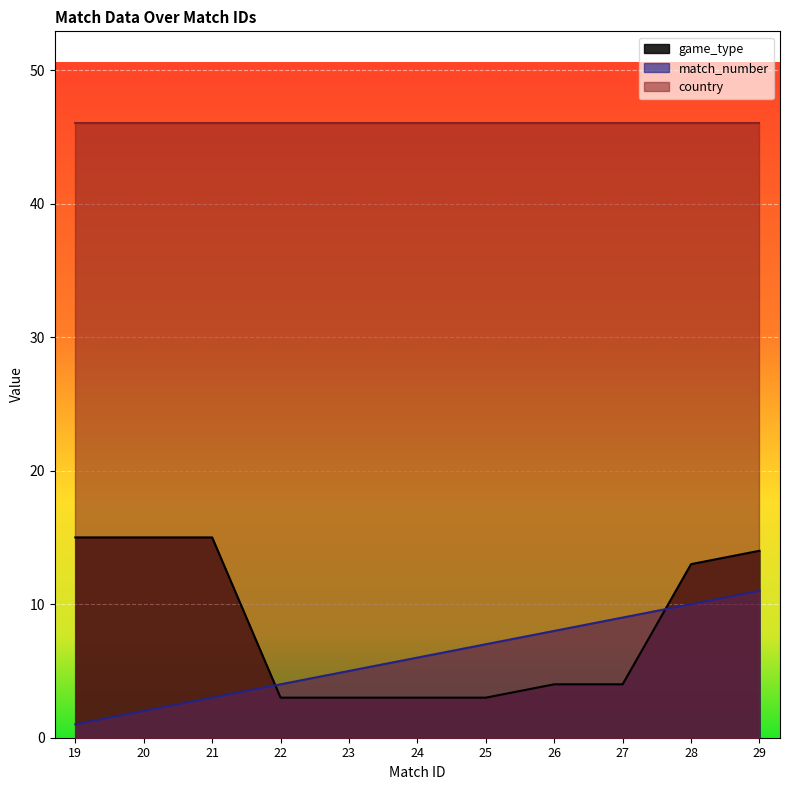

What is the average value of the game_type series?

8